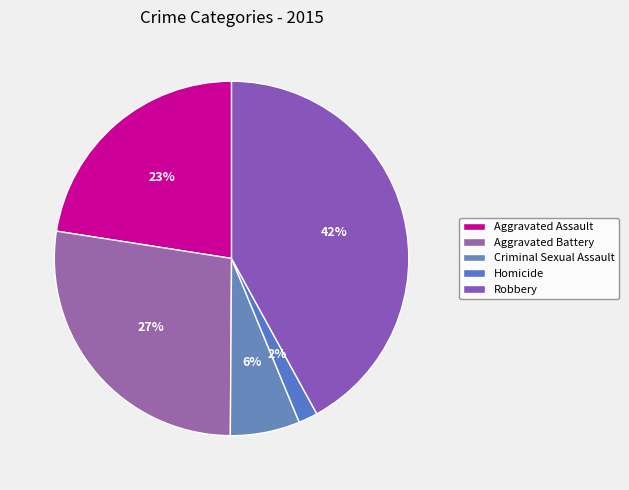

What is the ratio of the value at Homicide to the value at Aggravated Assault?

0.1